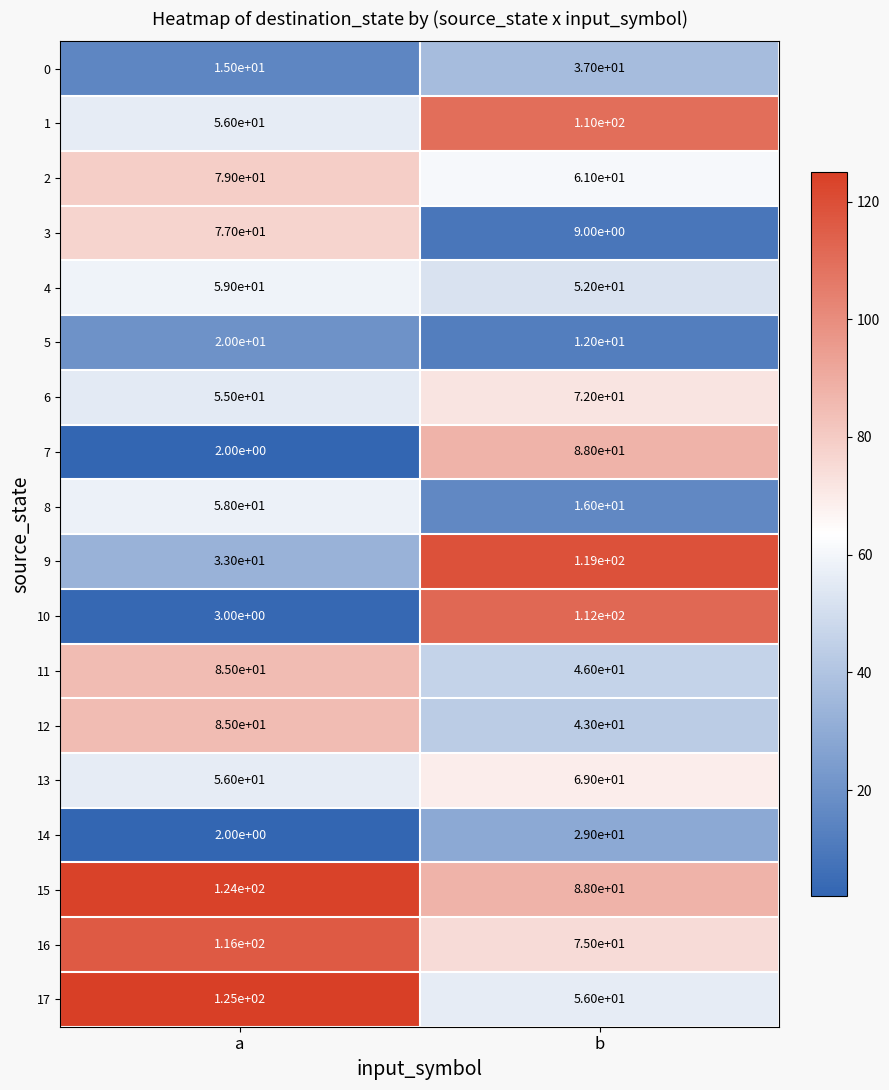

The value of 2 at a is 127. True or false?

False